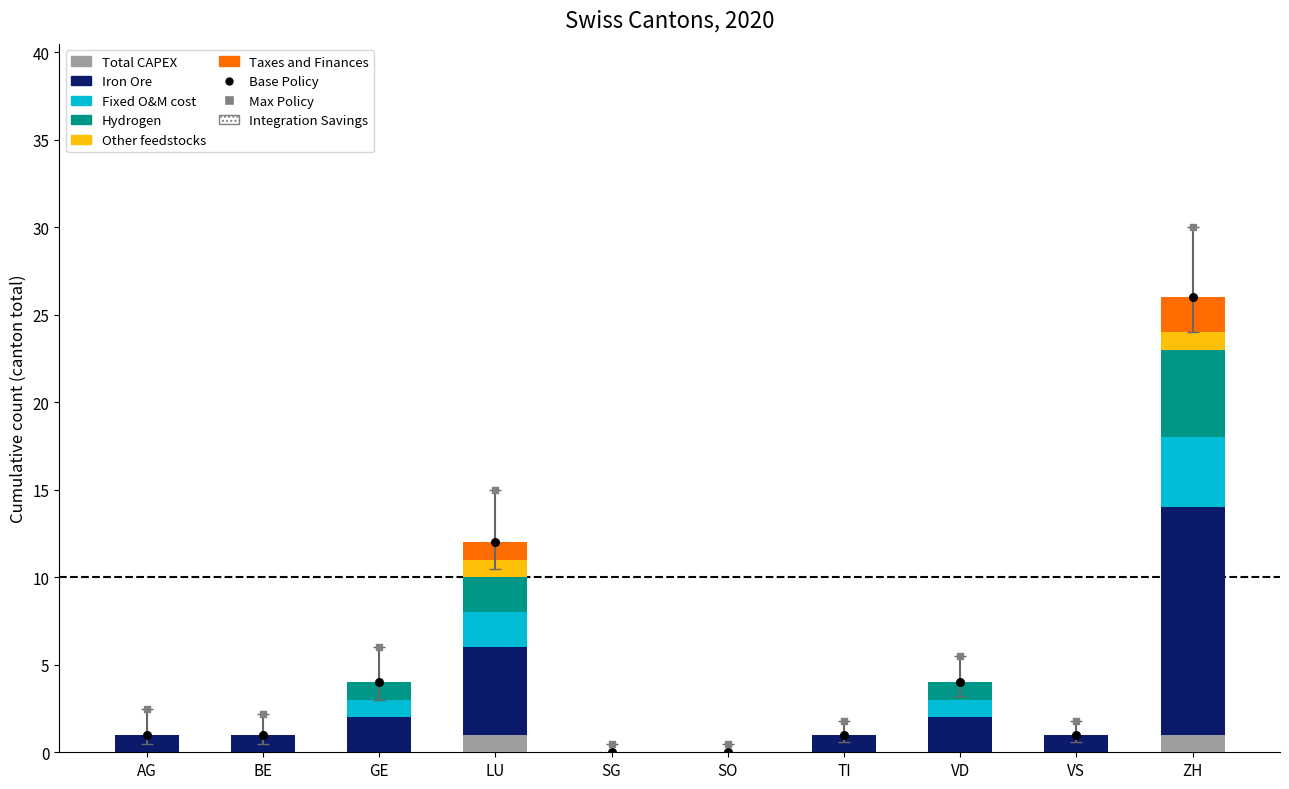

At how many categories does at least one series exceed 2?

2